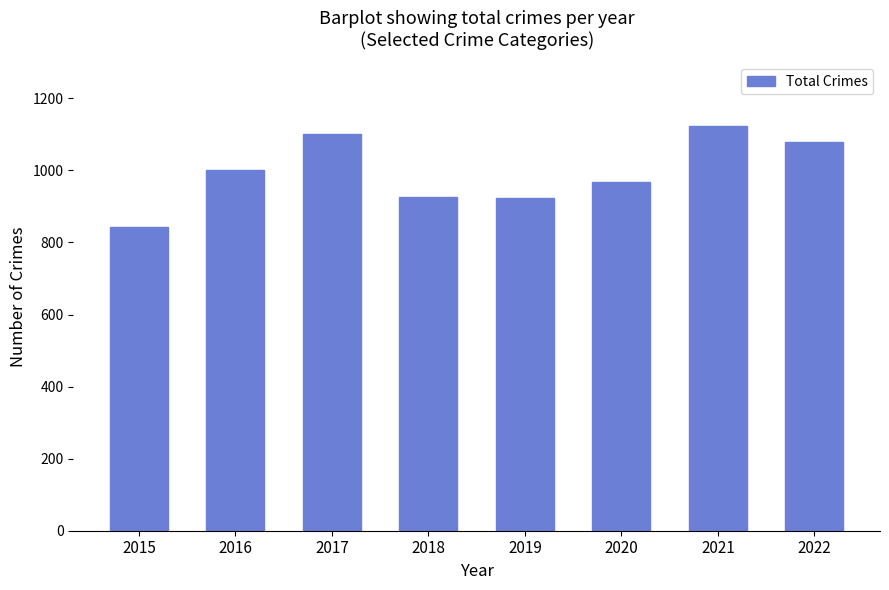

What is the minimum value shown in the chart?

843